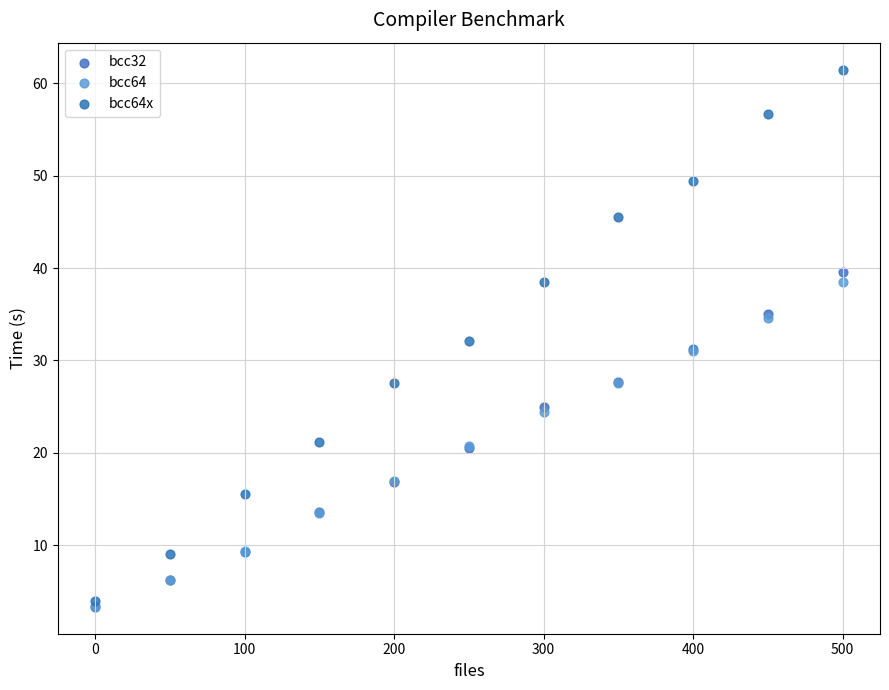

What are all the series names shown in the legend?

bcc32, bcc64, bcc64x